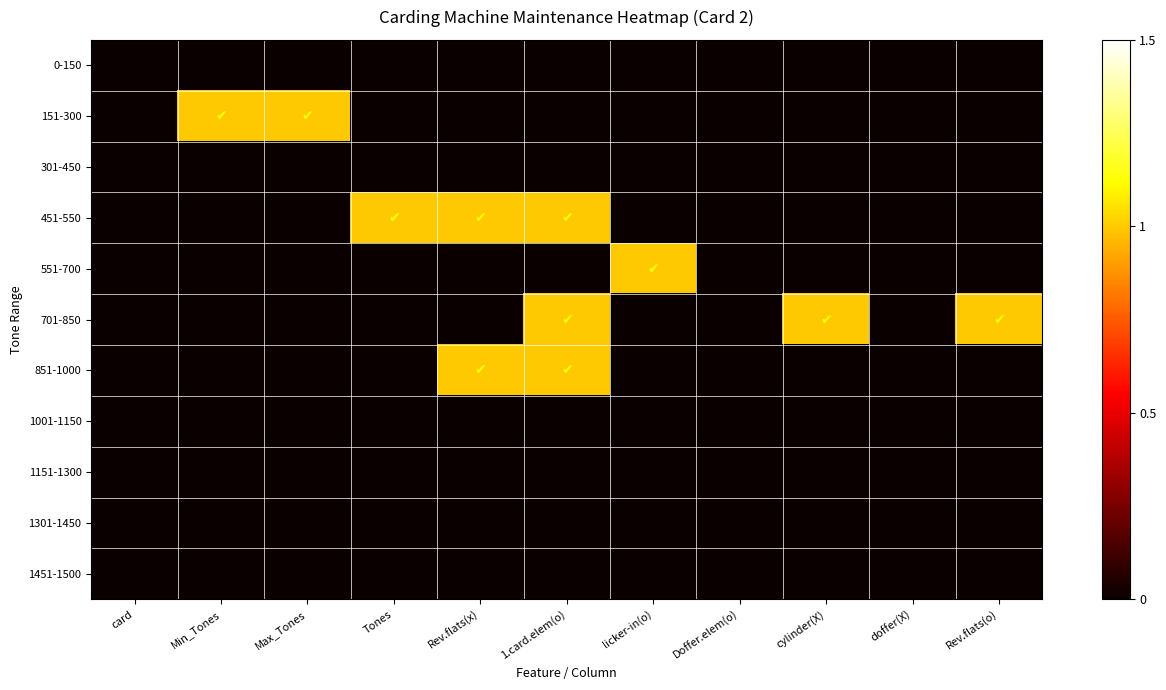

What is the total value across all series at Max_Tones?

1